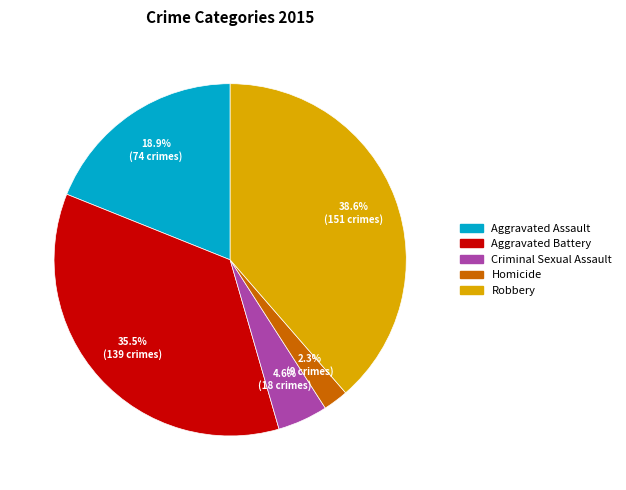

Rank the categories by value from lowest to highest.

Homicide, Criminal Sexual Assault, Aggravated Assault, Aggravated Battery, Robbery